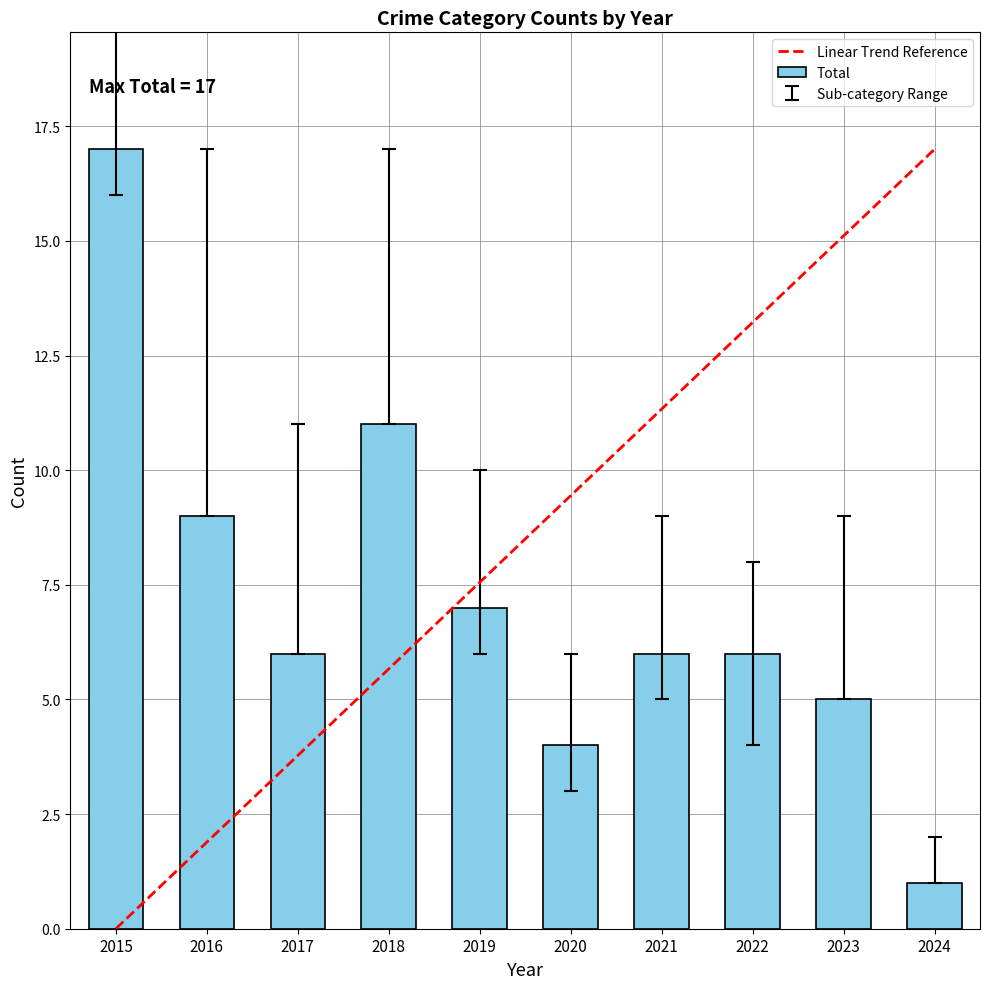

What is the value of the 10th bar from the left?

1